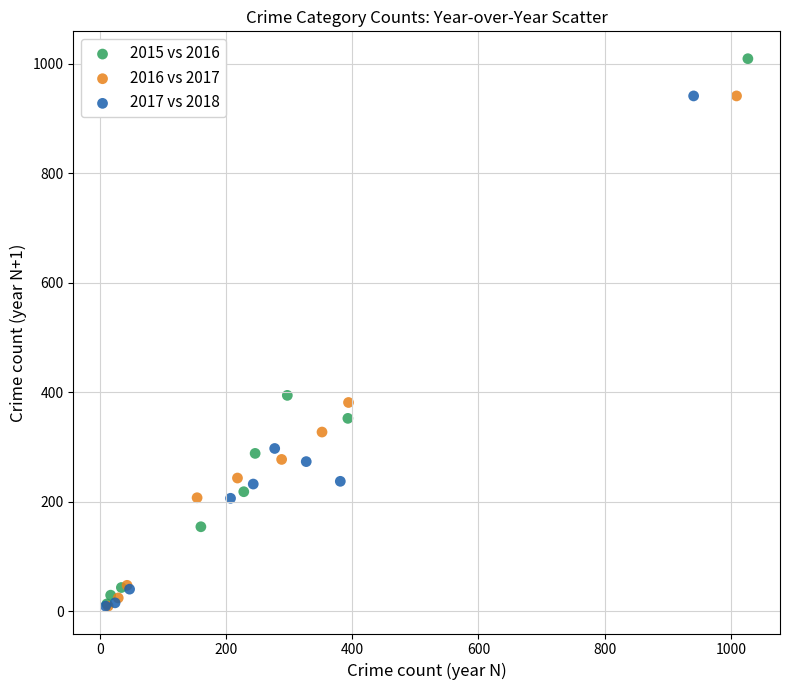

Which series contains the highest Y value?

2015 vs 2016